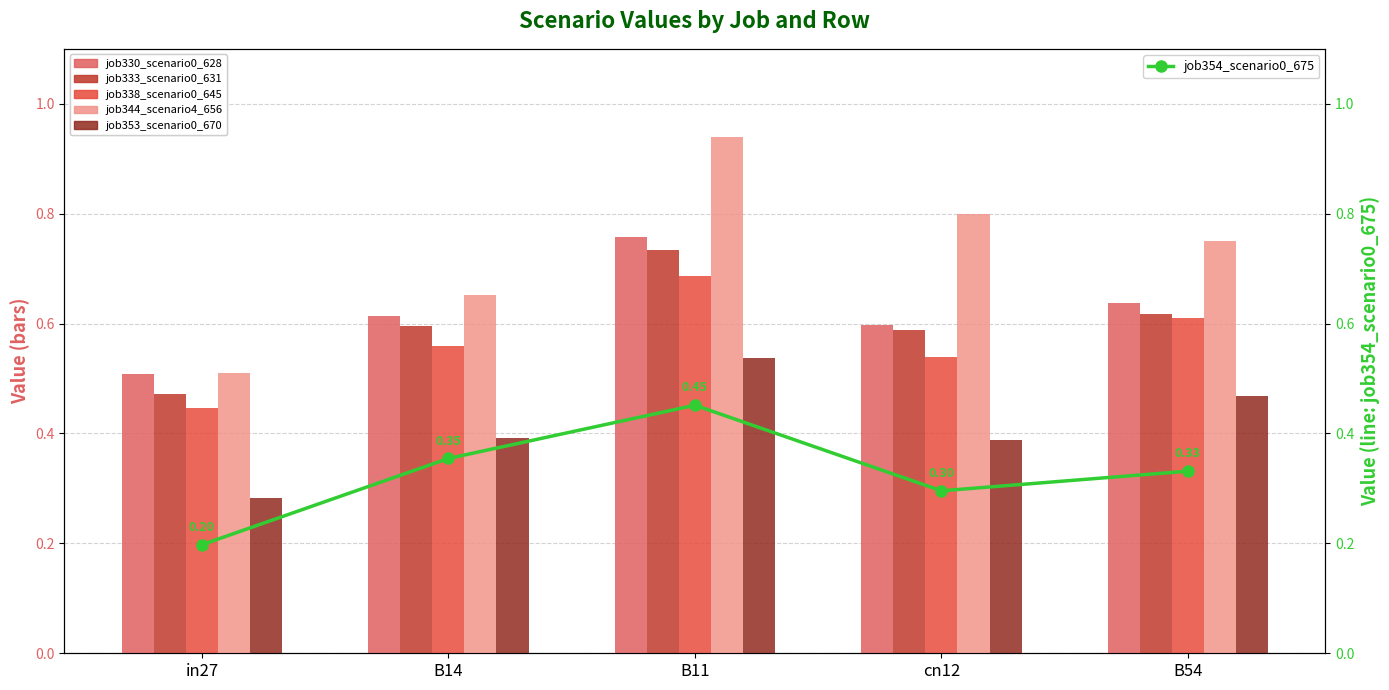

What is the difference between the job338_scenario0_645 values at B11 and B14?

0.1